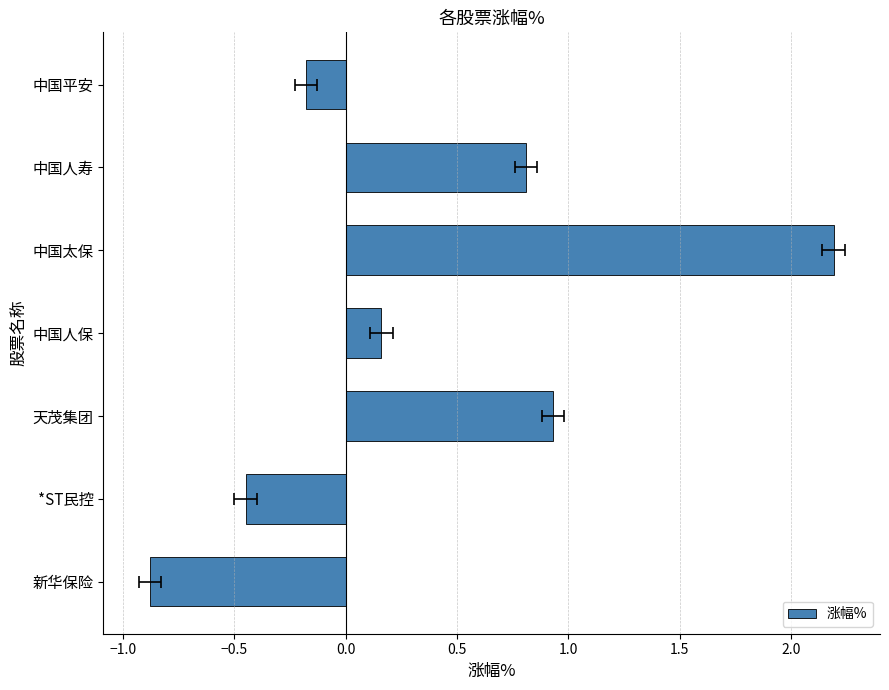

What is the average value?

0.4